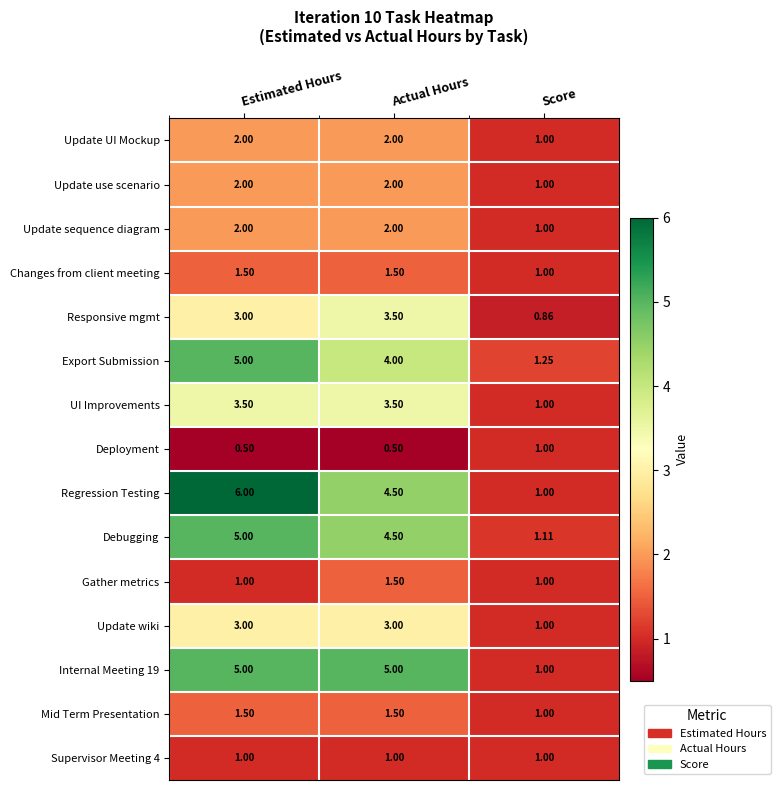

Which series has the largest total across all categories?

Regression Testing